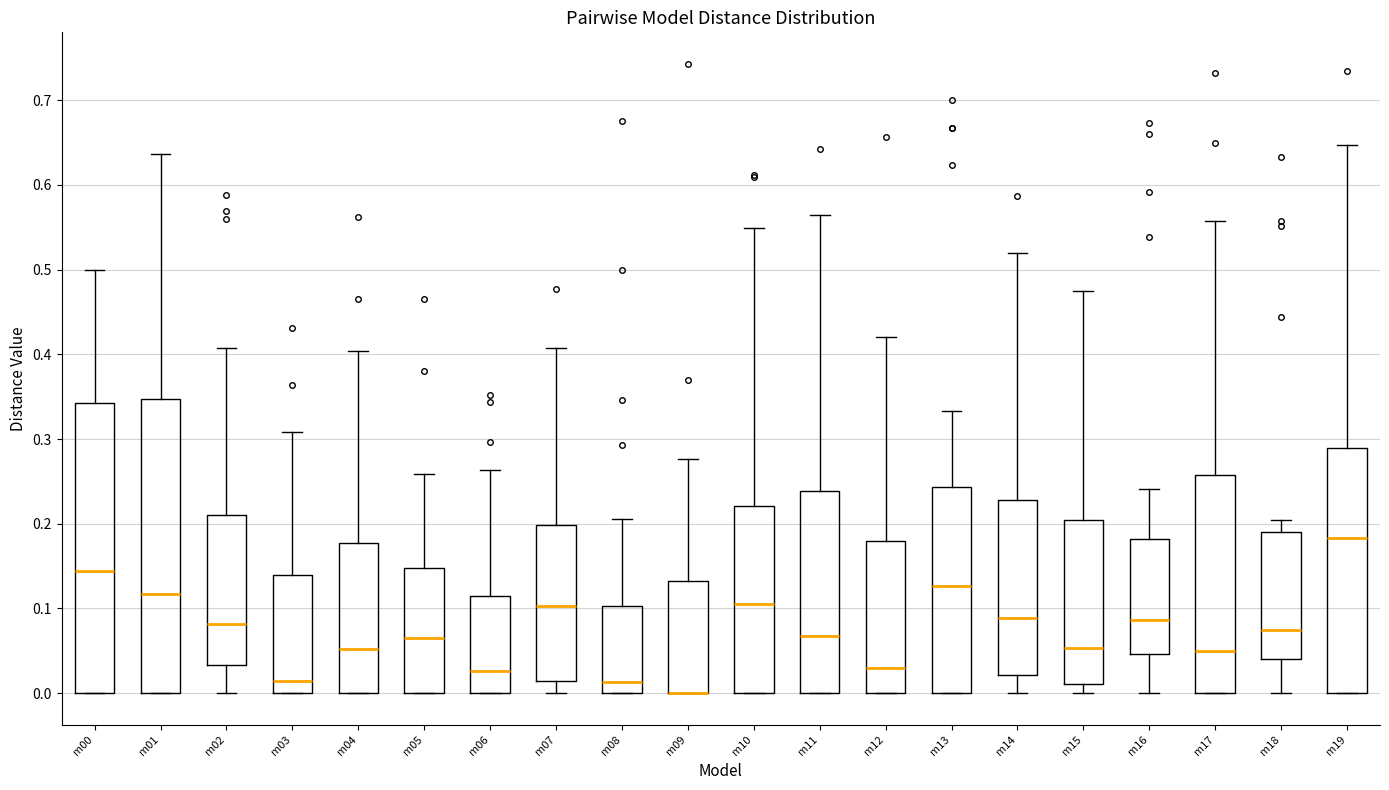

Where does the median line of the box for m04 sit on the y-axis? The values are not printed on the chart, so give them approximately, as read against the axis.

0.05